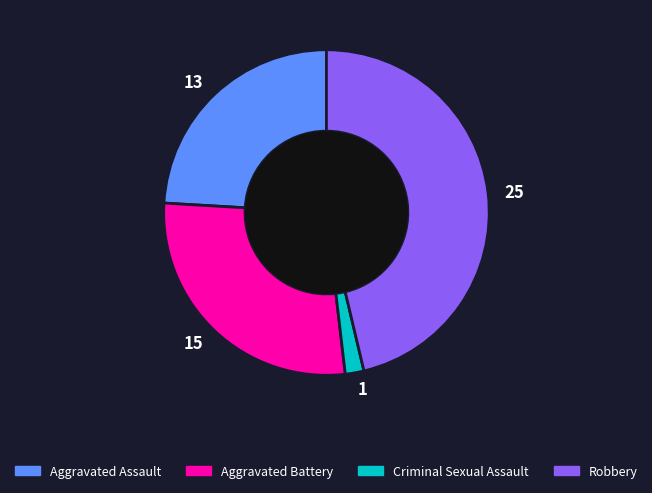

True or false: Robbery accounts for 46% of the total.

True